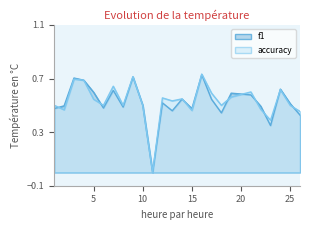

What is the value of the f1 point at the 7th from the left?

0.6